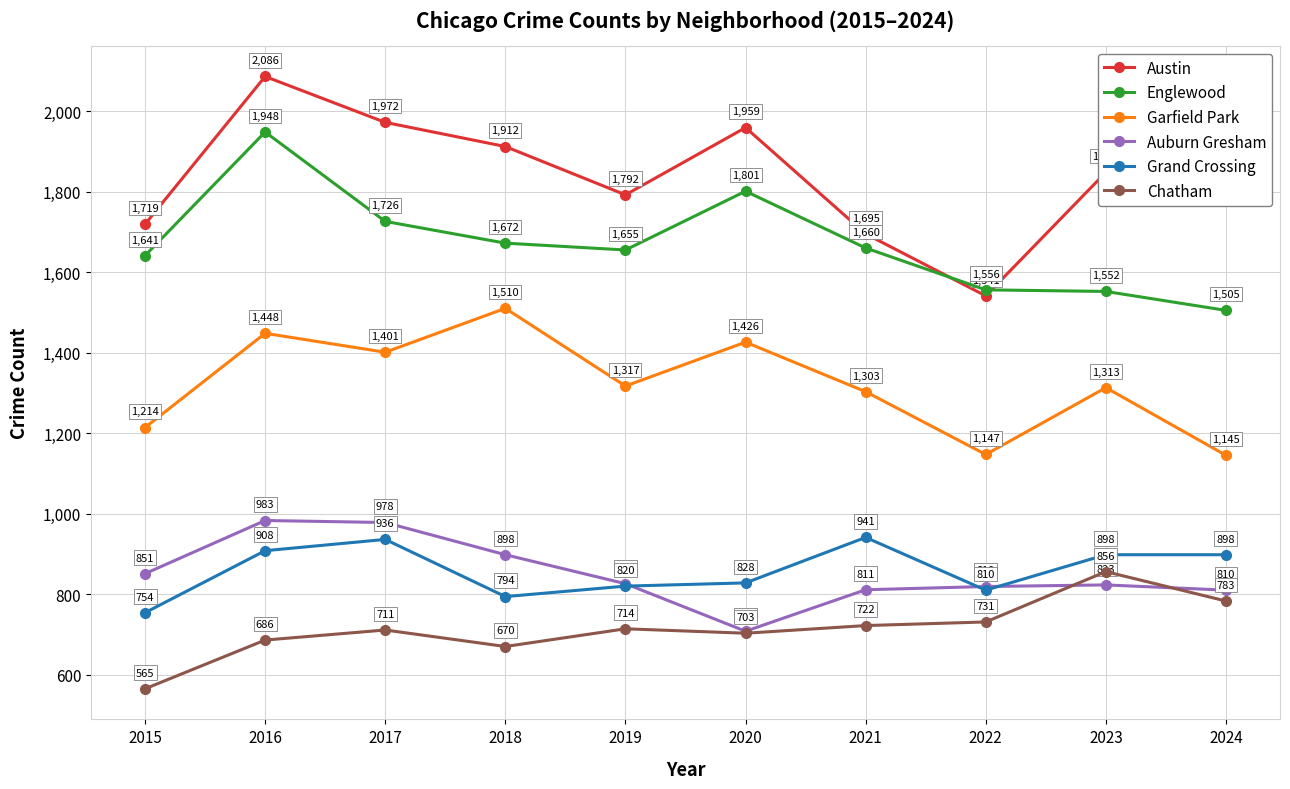

How many values in the Austin series are below 1848?

5